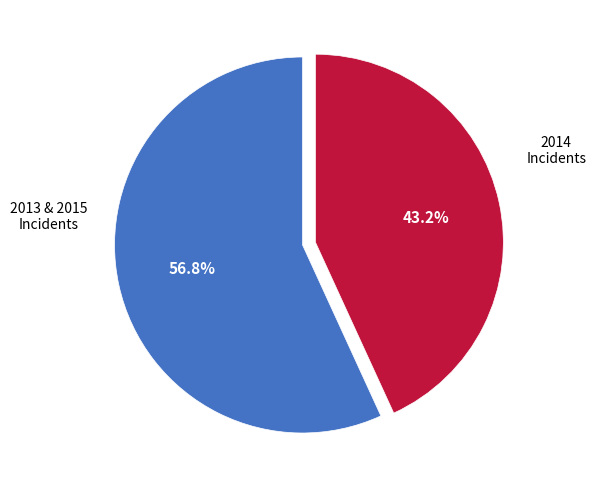

Which category accounts for the majority?

2013 & 2015